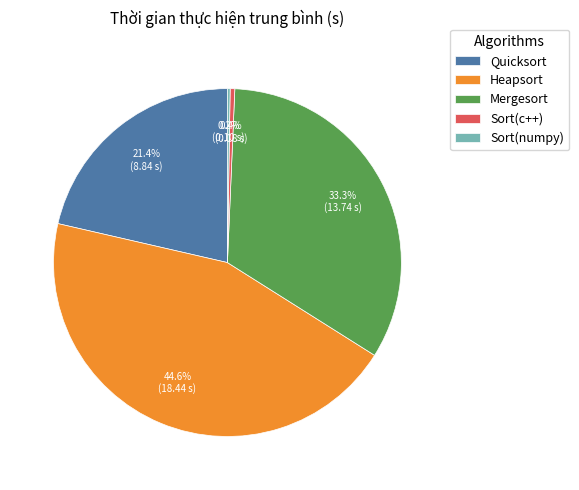

Is it true that Mergesort is 44% of the pie?

False